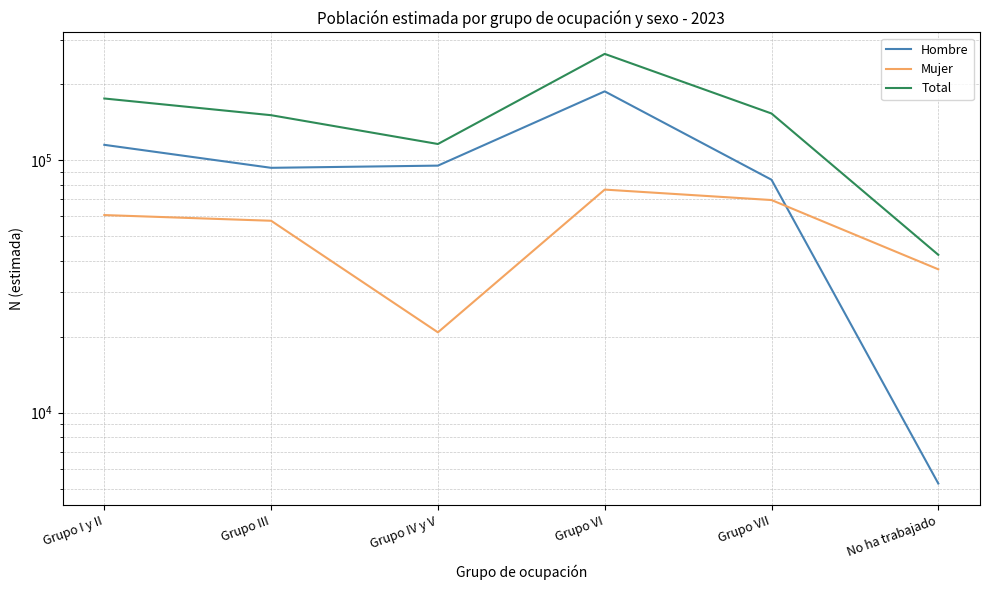

At which category does Mujer reach its first local peak?

Grupo VI